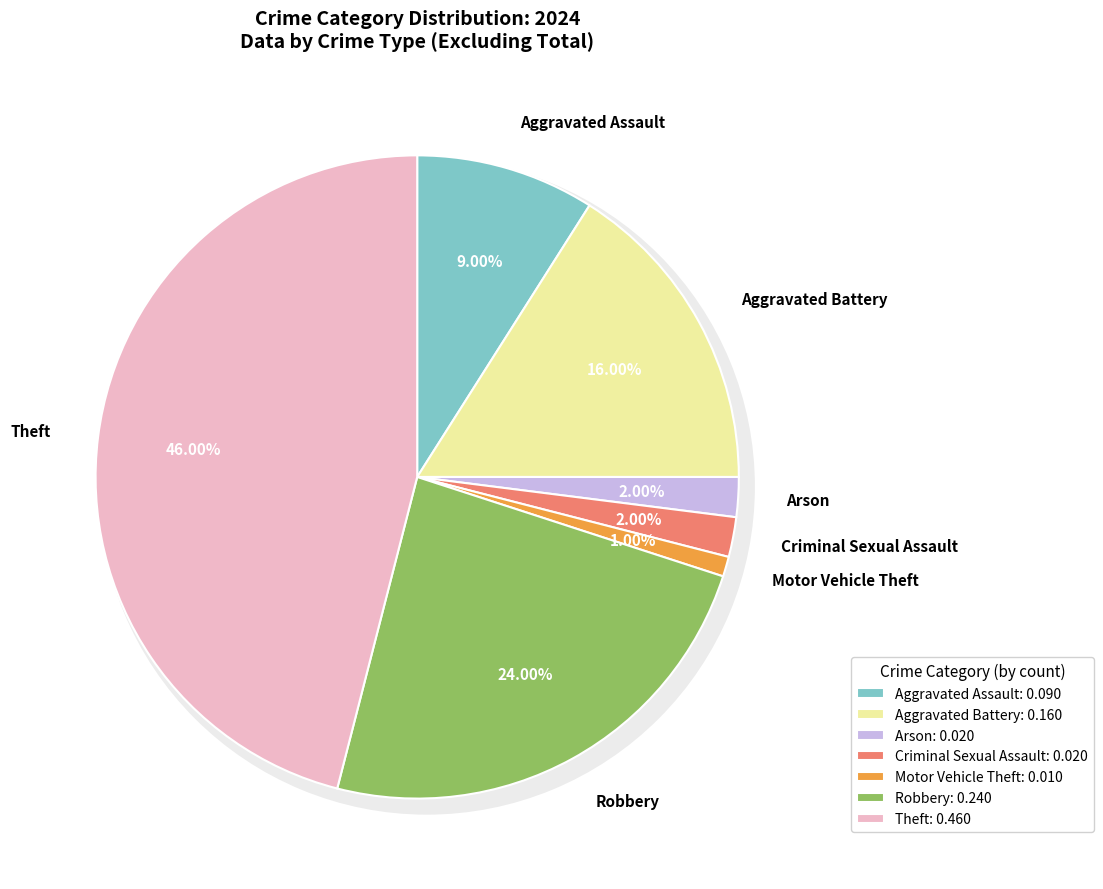

Which category has the biggest portion of the pie?

Theft